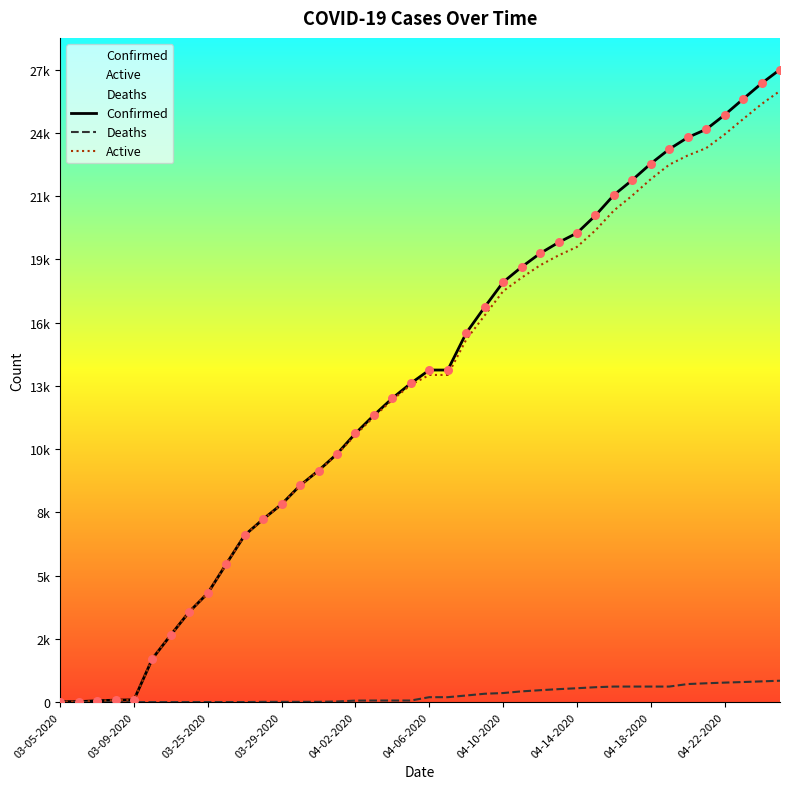

Is the value of Deaths at 37 greater than the value of Confirmed at 16?

No